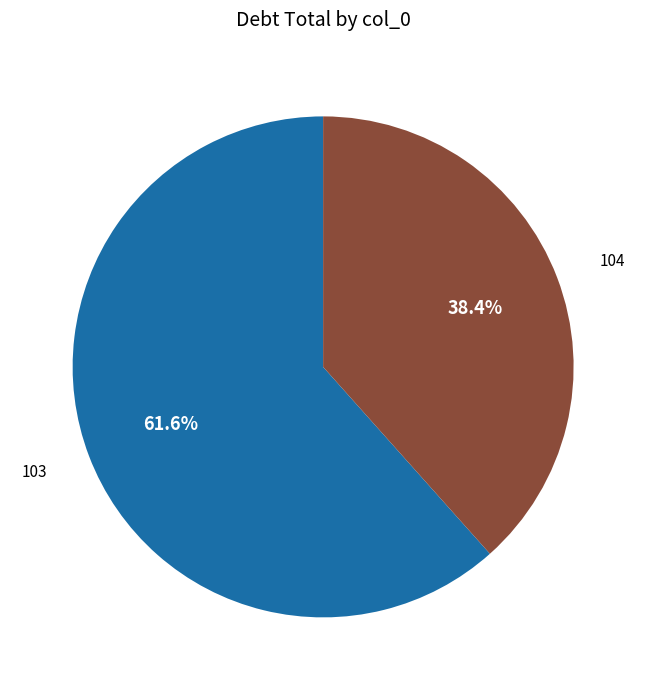

What is the total percentage of 104 and 103?

100.0%